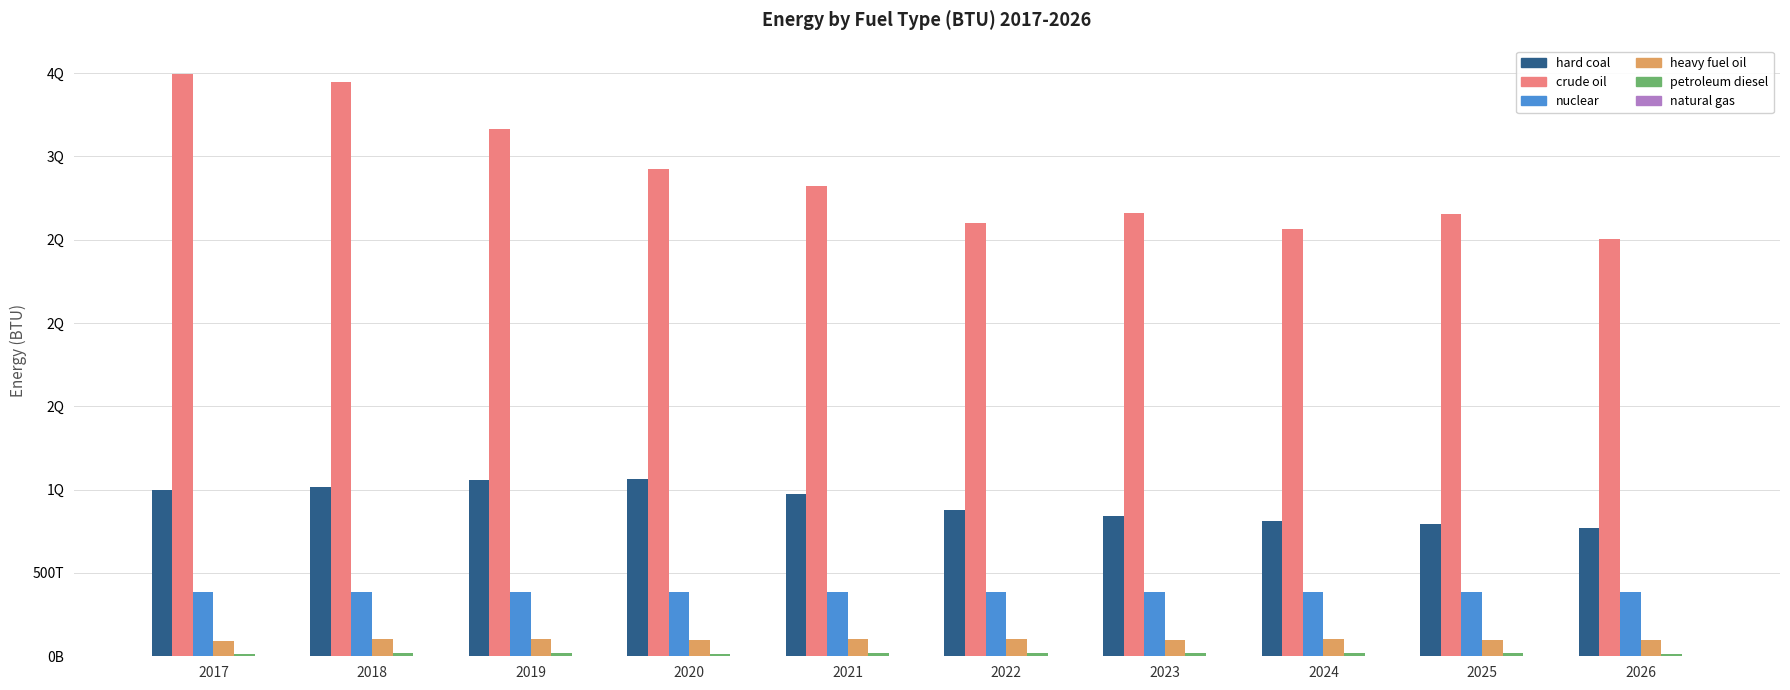

Are the bars horizontal?

No